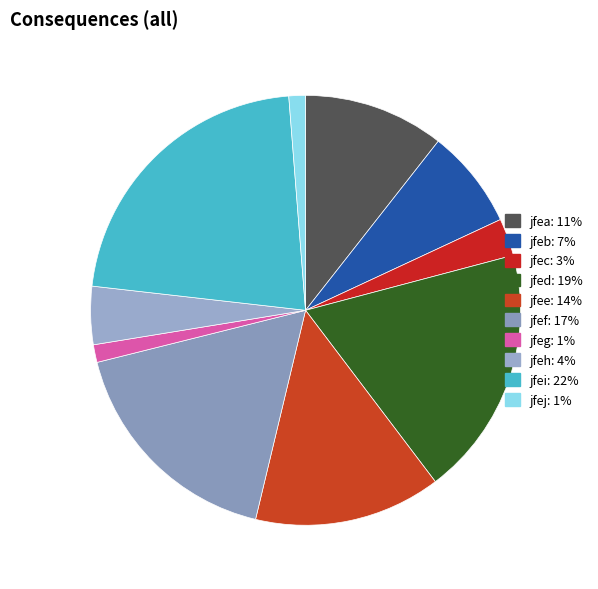

To the nearest percent, what is the difference between the largest and smallest slice percentages?

21%